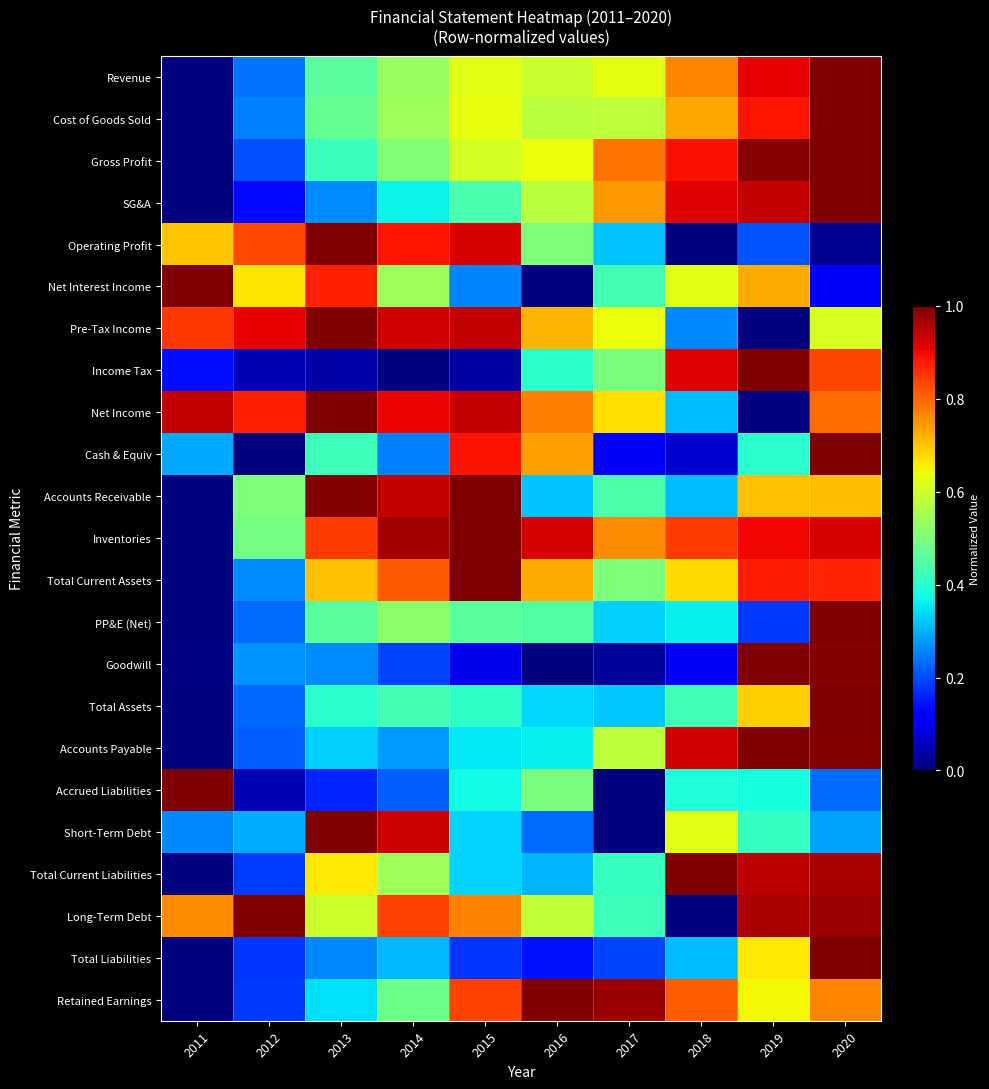

Reading left to right, list all the values displayed in this chart.

Revenue: 2011=0.0	2012=0.2	2013=0.5	2014=0.5	2015=0.6	2016=0.6	2017=0.6	2018=0.8	2019=0.9	2020=1.0
Cost of Goods Sold: 2011=0.0	2012=0.3	2013=0.5	2014=0.5	2015=0.6	2016=0.6	2017=0.6	2018=0.7	2019=0.9	2020=1.0
Gross Profit: 2011=0.0	2012=0.2	2013=0.4	2014=0.5	2015=0.6	2016=0.6	2017=0.8	2018=0.9	2019=1.0	2020=1.0
SG&A: 2011=0.0	2012=0.1	2013=0.3	2014=0.4	2015=0.4	2016=0.6	2017=0.7	2018=0.9	2019=0.9	2020=1.0
Operating Profit: 2011=0.7	2012=0.8	2013=1.0	2014=0.9	2015=0.9	2016=0.5	2017=0.3	2018=0.0	2019=0.2	2020=0.0
Net Interest Income: 2011=1.0	2012=0.7	2013=0.9	2014=0.5	2015=0.3	2016=0.0	2017=0.4	2018=0.6	2019=0.7	2020=0.1
Pre-Tax Income: 2011=0.9	2012=0.9	2013=1.0	2014=0.9	2015=0.9	2016=0.7	2017=0.6	2018=0.3	2019=0.0	2020=0.6
Income Tax: 2011=0.1	2012=0.0	2013=0.0	2014=0.0	2015=0.0	2016=0.4	2017=0.5	2018=0.9	2019=1.0	2020=0.8
Net Income: 2011=0.9	2012=0.9	2013=1.0	2014=0.9	2015=0.9	2016=0.8	2017=0.7	2018=0.3	2019=0.0	2020=0.8
Cash & Equiv: 2011=0.3	2012=0.0	2013=0.4	2014=0.3	2015=0.9	2016=0.7	2017=0.1	2018=0.1	2019=0.4	2020=1.0
Accounts Receivable: 2011=0.0	2012=0.5	2013=1.0	2014=0.9	2015=1.0	2016=0.3	2017=0.4	2018=0.3	2019=0.7	2020=0.7
Inventories: 2011=0.0	2012=0.5	2013=0.8	2014=1.0	2015=1.0	2016=0.9	2017=0.8	2018=0.8	2019=0.9	2020=0.9
Total Current Assets: 2011=0.0	2012=0.3	2013=0.7	2014=0.8	2015=1.0	2016=0.7	2017=0.5	2018=0.7	2019=0.9	2020=0.9
PP&E (Net): 2011=0.0	2012=0.2	2013=0.5	2014=0.5	2015=0.5	2016=0.5	2017=0.3	2018=0.4	2019=0.2	2020=1.0
Goodwill: 2011=0.0	2012=0.3	2013=0.3	2014=0.2	2015=0.1	2016=0.0	2017=0.0	2018=0.1	2019=1.0	2020=1.0
Total Assets: 2011=0.0	2012=0.2	2013=0.4	2014=0.4	2015=0.4	2016=0.3	2017=0.3	2018=0.4	2019=0.7	2020=1.0
Accounts Payable: 2011=0.0	2012=0.2	2013=0.3	2014=0.3	2015=0.4	2016=0.4	2017=0.6	2018=0.9	2019=1.0	2020=1.0
Accrued Liabilities: 2011=1.0	2012=0.0	2013=0.2	2014=0.2	2015=0.4	2016=0.5	2017=0.0	2018=0.4	2019=0.4	2020=0.2
Short-Term Debt: 2011=0.3	2012=0.3	2013=1.0	2014=0.9	2015=0.3	2016=0.2	2017=0.0	2018=0.6	2019=0.4	2020=0.3
Total Current Liabilities: 2011=0.0	2012=0.2	2013=0.7	2014=0.5	2015=0.3	2016=0.3	2017=0.4	2018=1.0	2019=0.9	2020=1.0
Long-Term Debt: 2011=0.8	2012=1.0	2013=0.6	2014=0.8	2015=0.8	2016=0.6	2017=0.4	2018=0.0	2019=1.0	2020=1.0
Total Liabilities: 2011=0.0	2012=0.2	2013=0.3	2014=0.3	2015=0.2	2016=0.1	2017=0.2	2018=0.3	2019=0.7	2020=1.0
Retained Earnings: 2011=0.0	2012=0.2	2013=0.3	2014=0.5	2015=0.8	2016=1.0	2017=1.0	2018=0.8	2019=0.6	2020=0.8